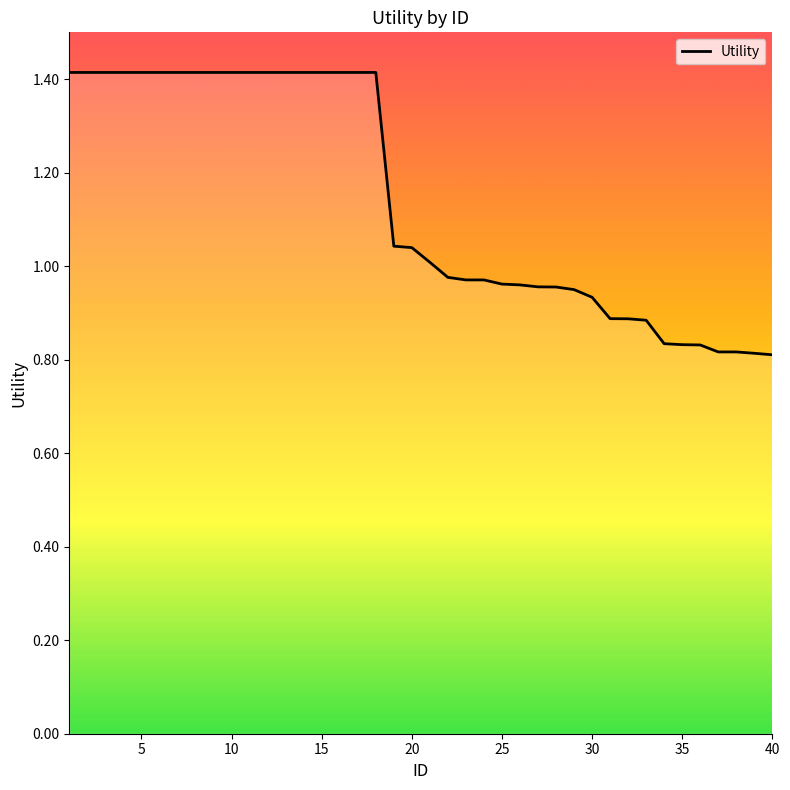

What is the difference between the maximum and minimum values?

0.6